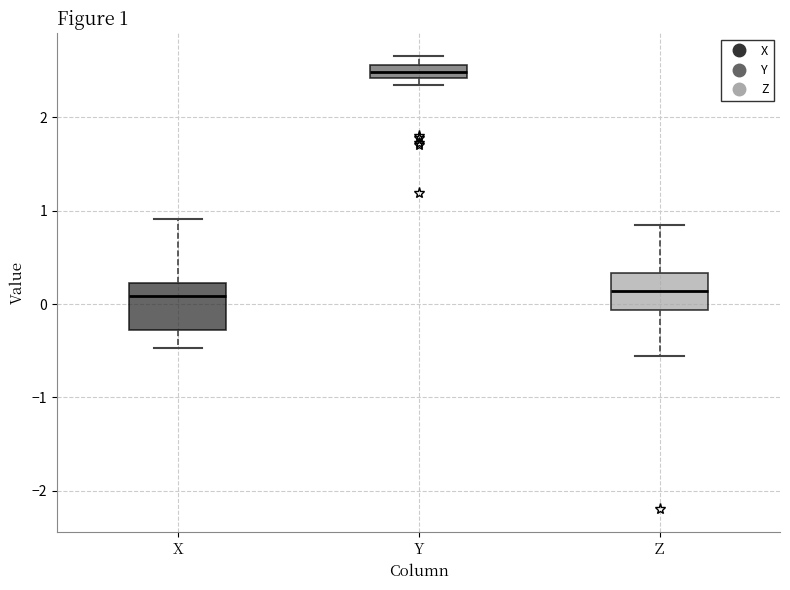

Comparing the boxes themselves (not the whiskers), which one is the tallest?

X